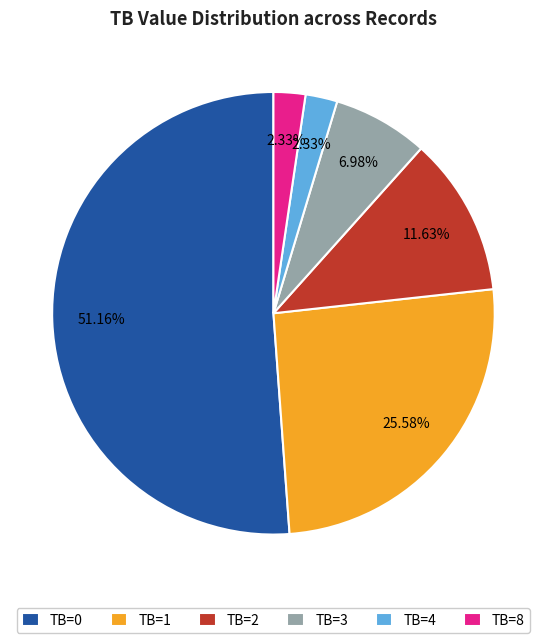

Do TB=1 and TB=0 together represent more than half of the pie?

Yes